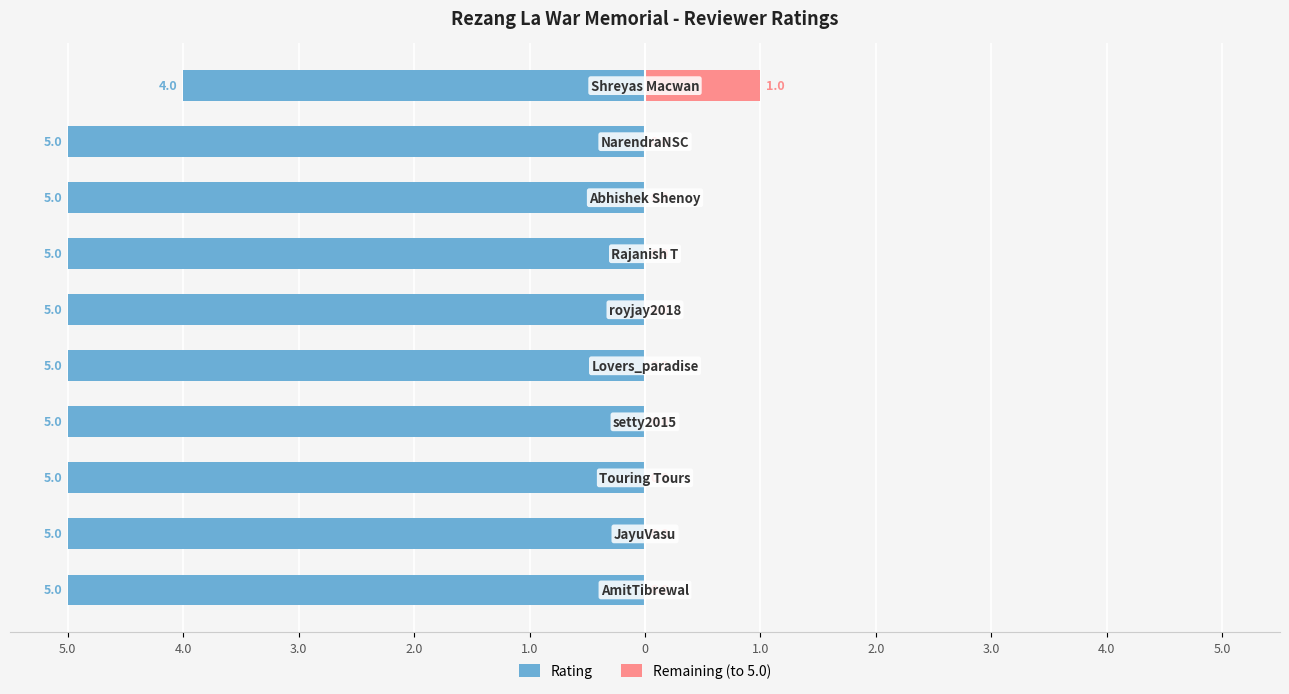

What is the value of the Rating bar at the 9th from the left?

-5